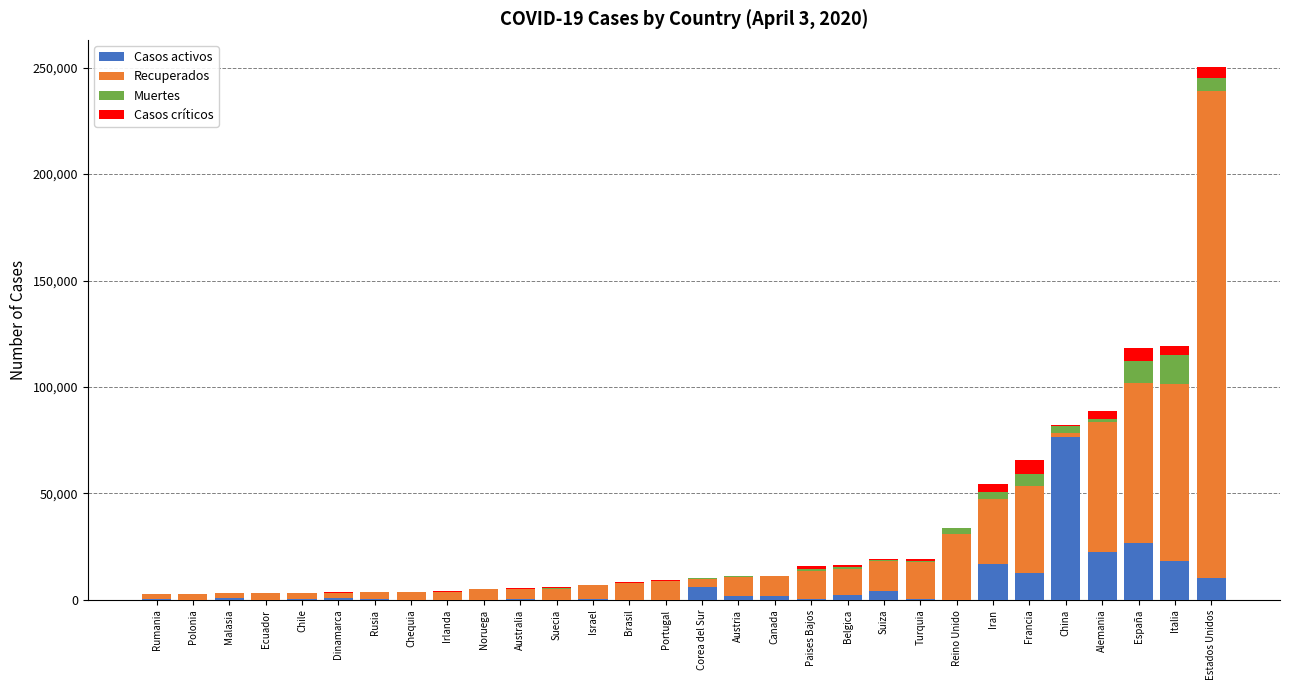

At which category is the sum across all series the highest?

Estados Unidos